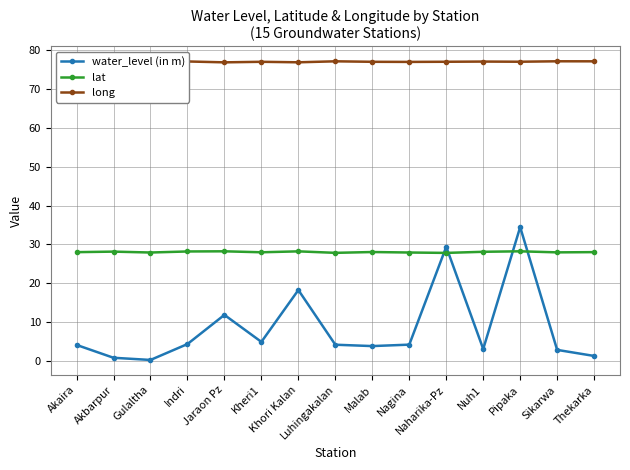

What is the maximum value shown in the chart?

77.2